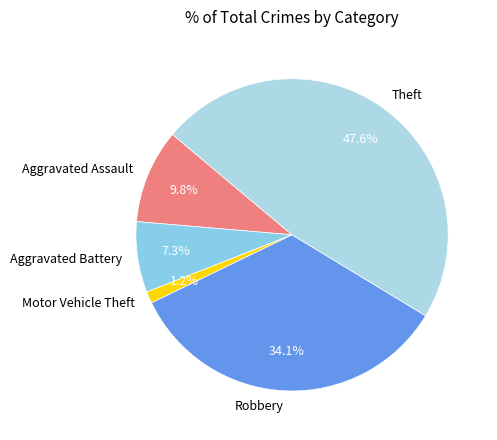

Which category has the smallest portion of the pie?

Motor Vehicle Theft